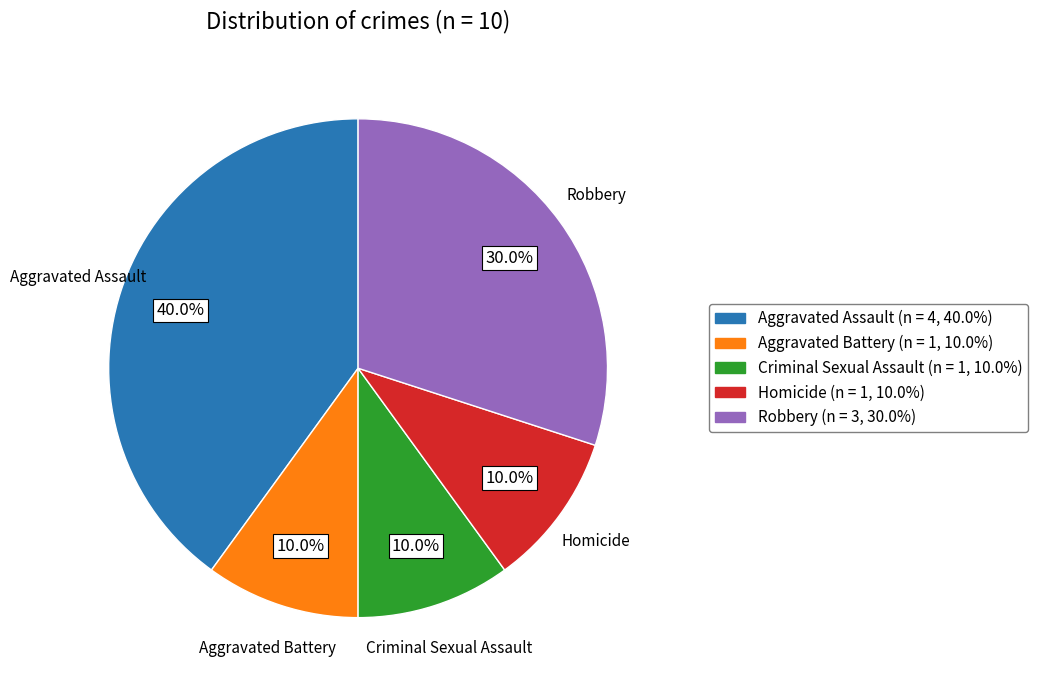

Which category has the biggest portion of the pie?

Aggravated Assault